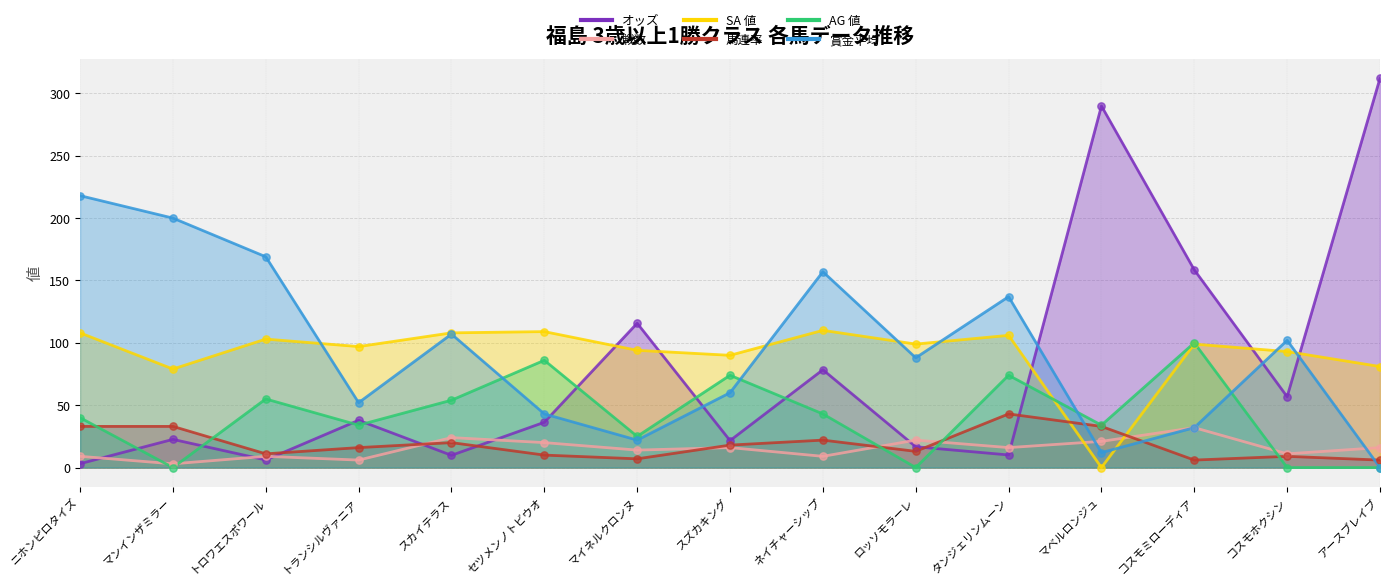

What are all the series names shown in the legend?

オッズ, 戦数, SA 値, 馬連率, AG 値, 賞金平均